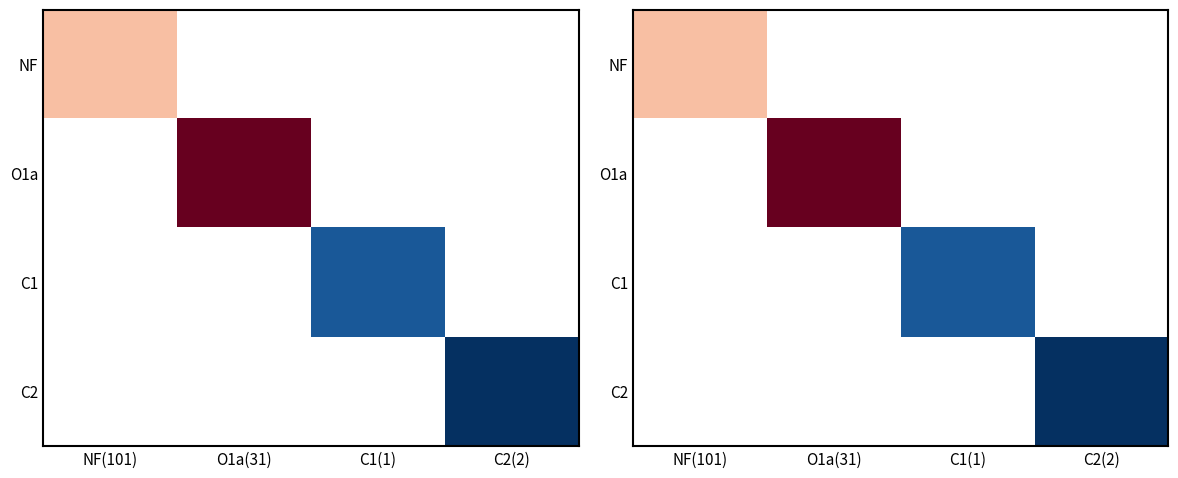

At which label does C1 first exceed 2142?

C1(1)